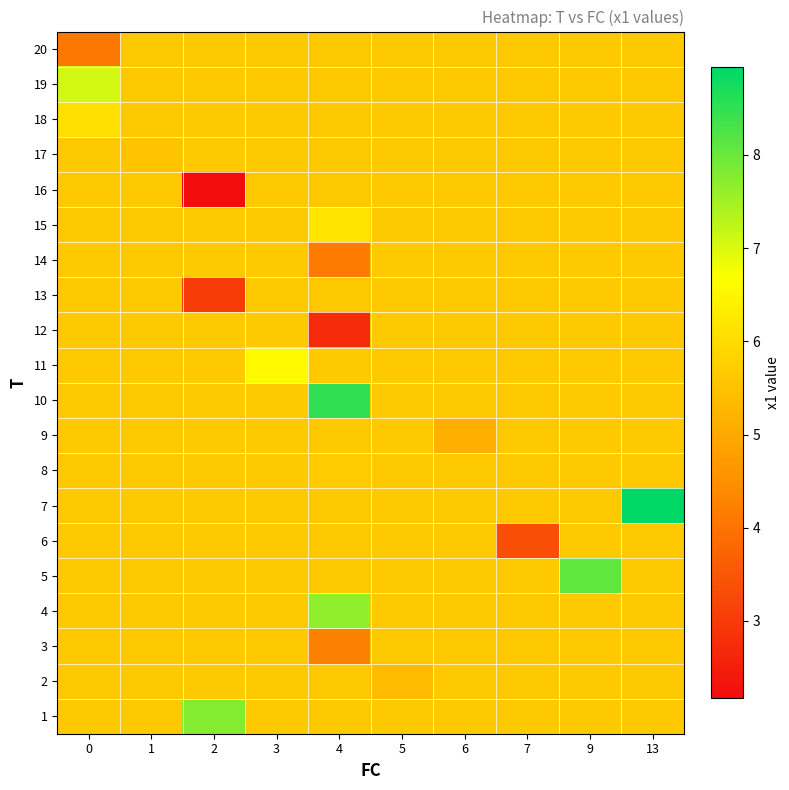

At which category does the chart reach its peak across all series?

13